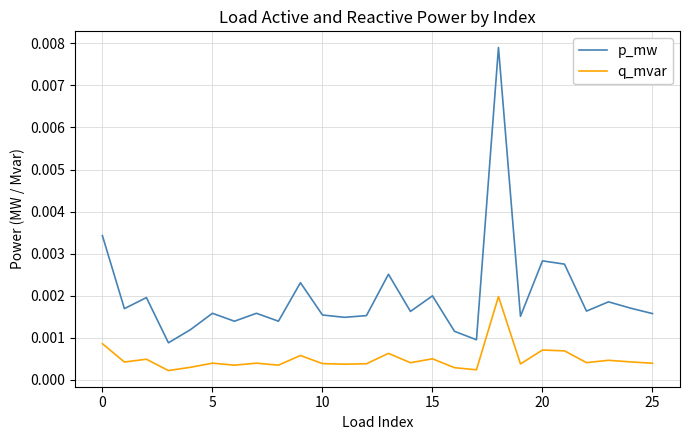

How many q_mvar values are between 0 and 1?

26